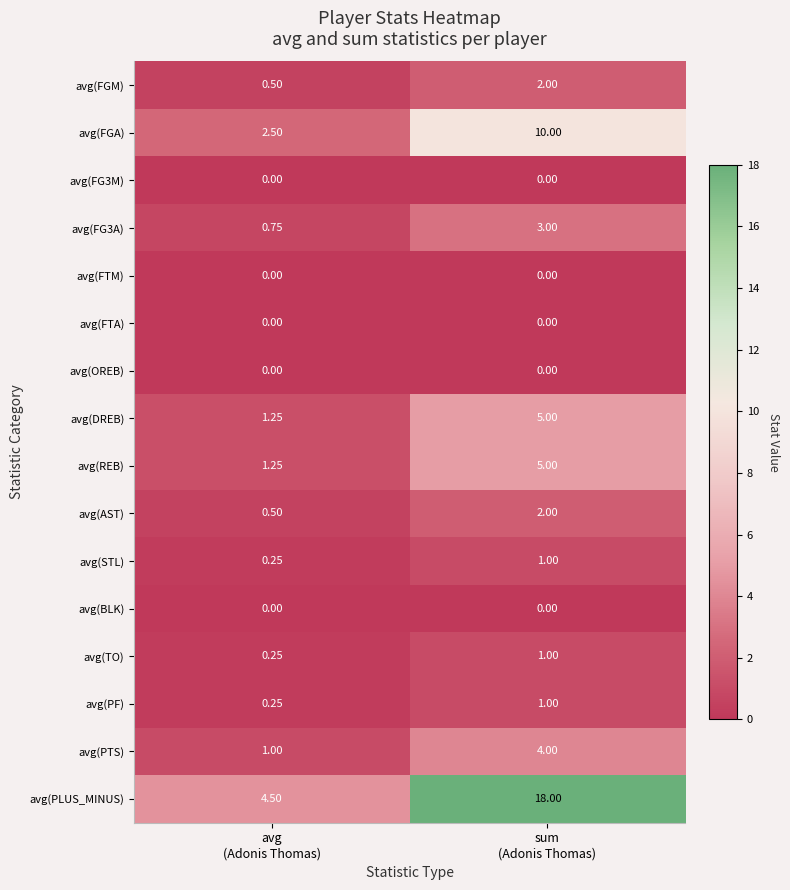

Which series has the largest total across all categories?

avg(PLUS_MINUS)